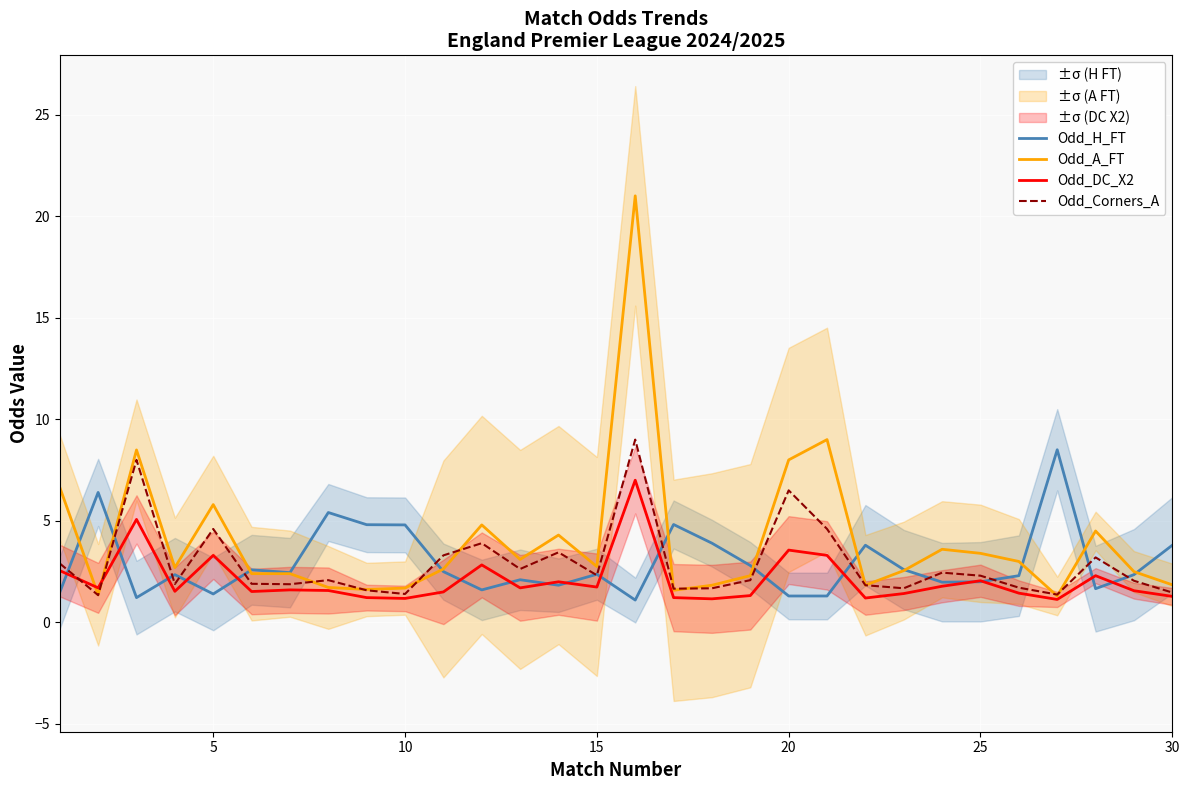

The Odd_H_FT series shows 0.9 at 15. True or false?

False